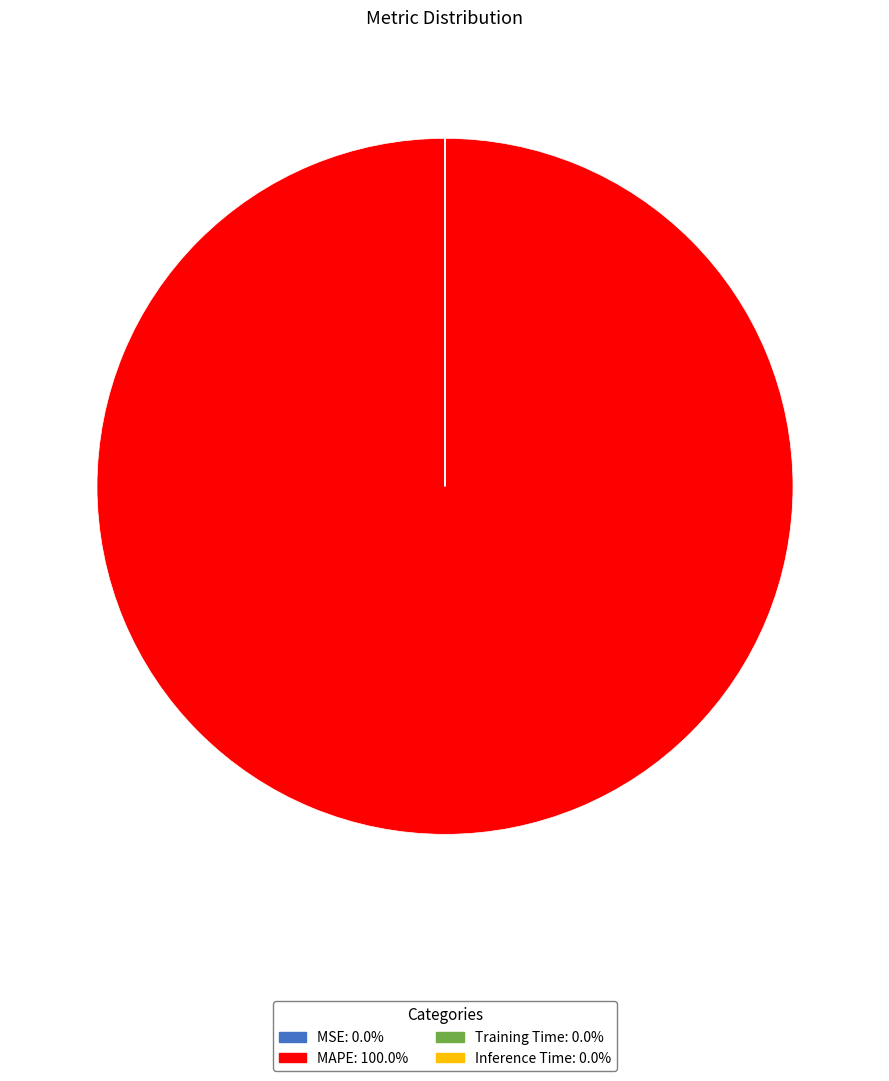

Which slice is the largest?

MAPE